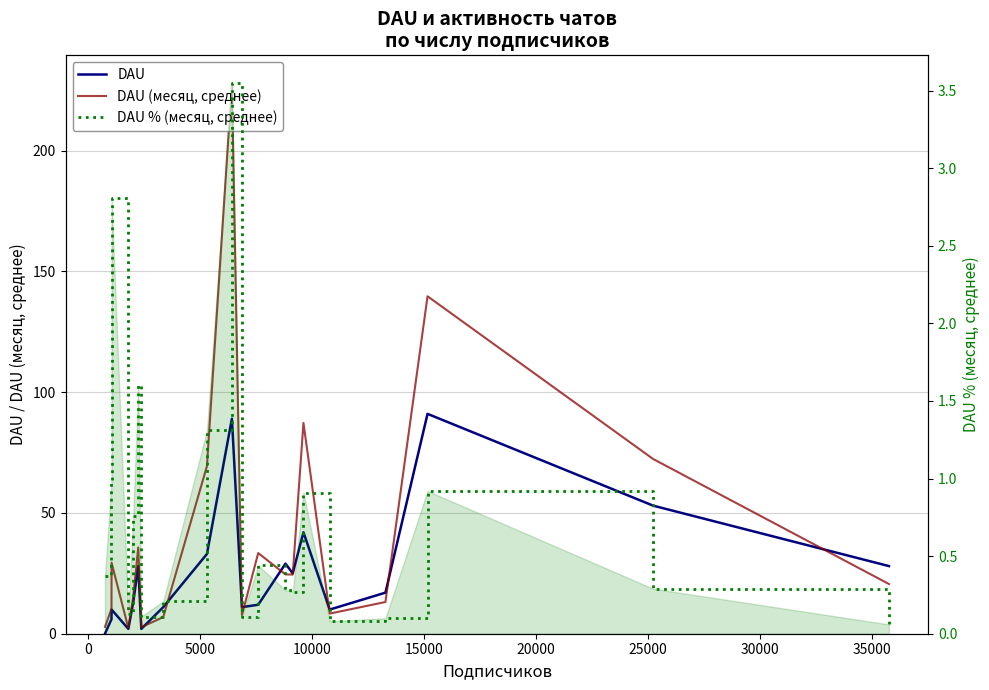

Reading left to right, extract all data points from this chart.

DAU: 0.0	6.0	10.0	2.0	13.0	28.0	2.0	11.0	33.0	89.0	11.0	12.0	29.0	25.0	42.0	10.0	17.0	91.0	53.0	28.0
DAU (месяц, среднее): 2.8	10.2	29.4	2.3	15.2	35.7	2.7	6.9	69.4	228.0	7.7	33.4	24.6	24.5	87.2	8.3	13.1	139.7	72.3	20.6
DAU % (месяц, среднее): 0.4	1.0	2.8	0.1	0.8	1.6	0.1	0.2	1.3	3.5	0.1	0.4	0.3	0.3	0.9	0.1	0.1	0.9	0.3	0.1